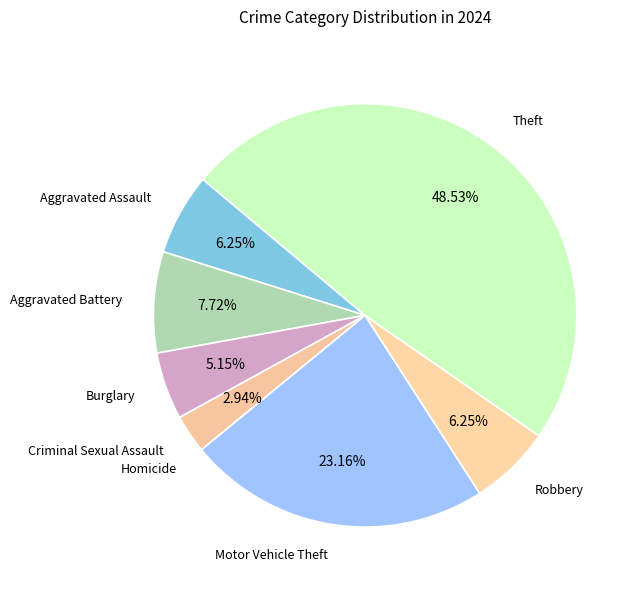

Which slice is the largest?

Theft